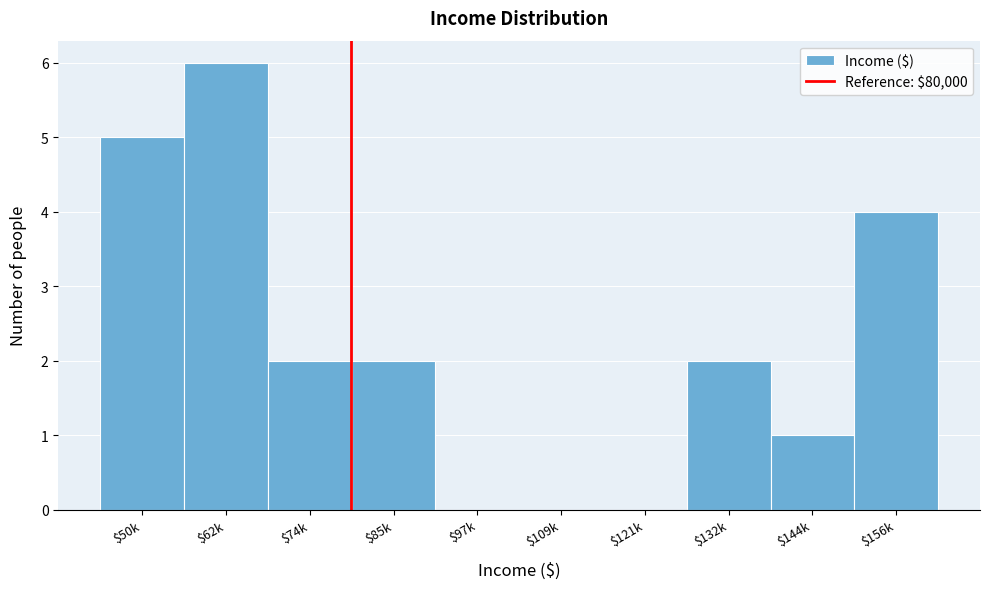

What is the greatest value displayed?

6